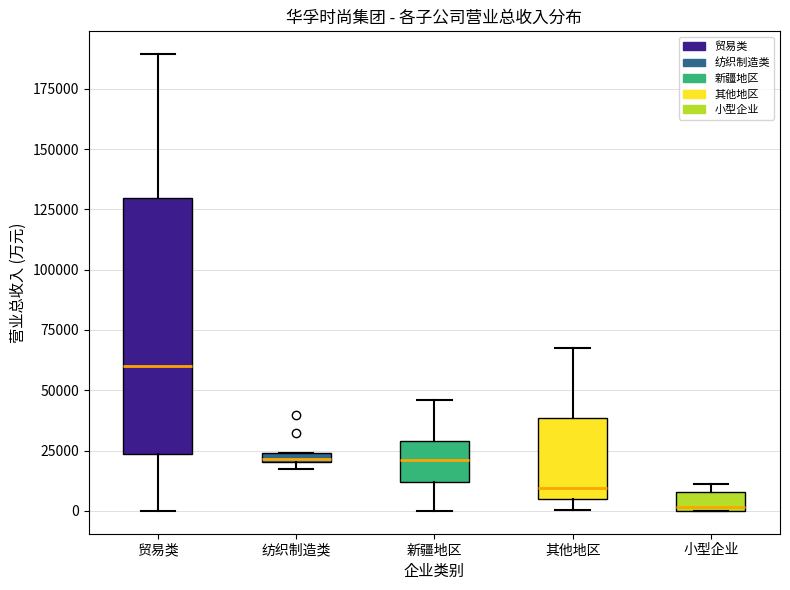

Which box's median line is the highest?

贸易类